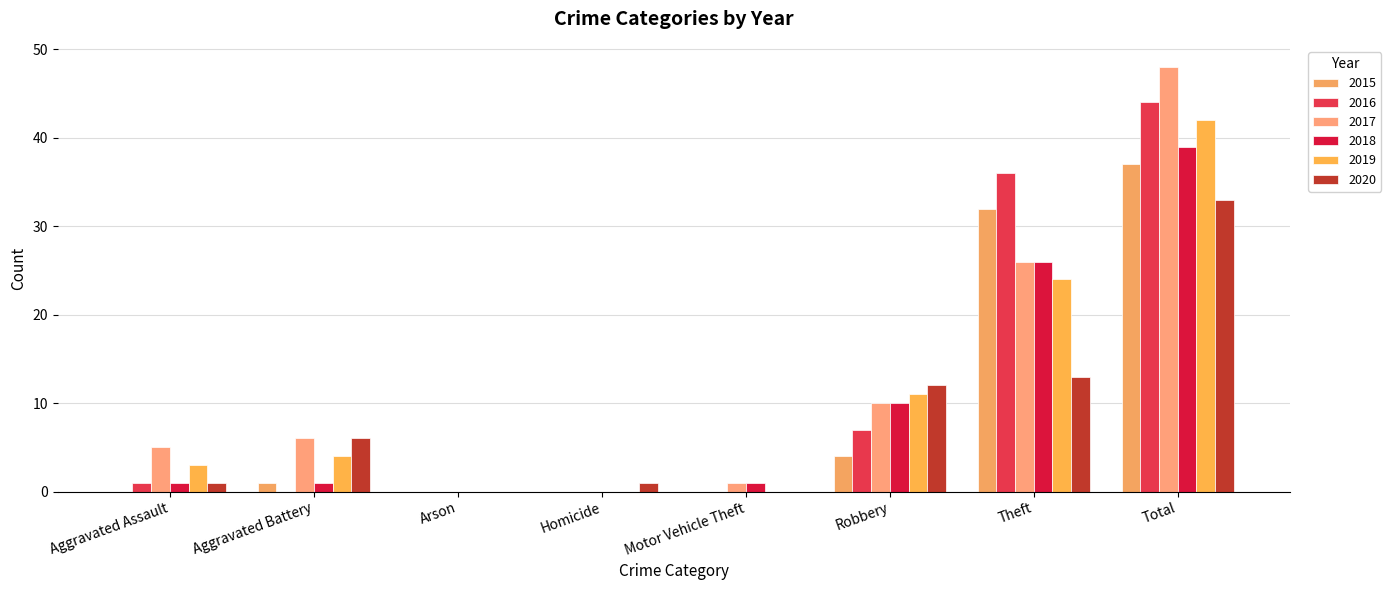

What is the average value of the 2020 series?

8